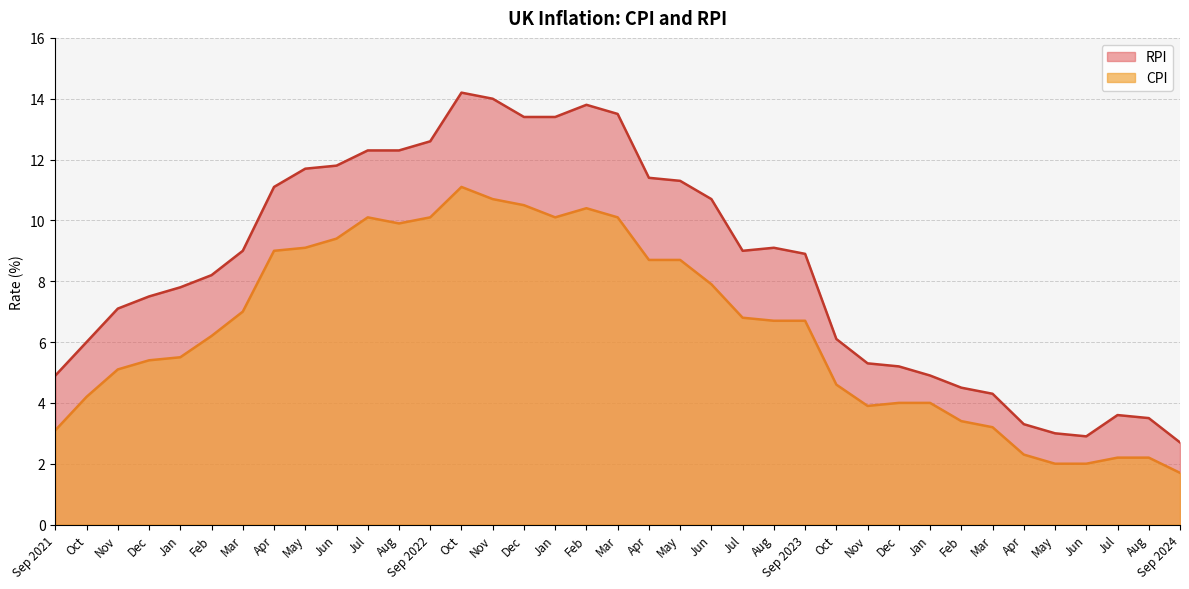

In rpi, how many points are lower than both neighbors (excluding endpoints)?

2